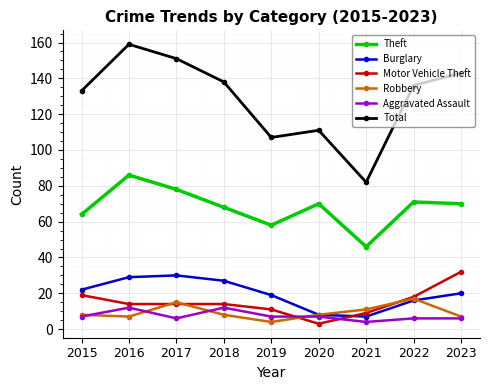

Rank the series by their maximum value, from highest to lowest.

Total, Theft, Motor Vehicle Theft, Burglary, Robbery, Aggravated Assault